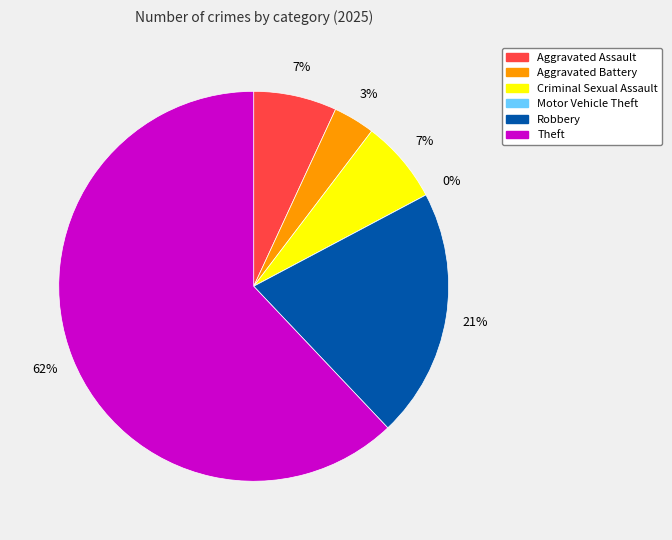

To the nearest percent, what is the difference between the largest and smallest slice percentages?

62%